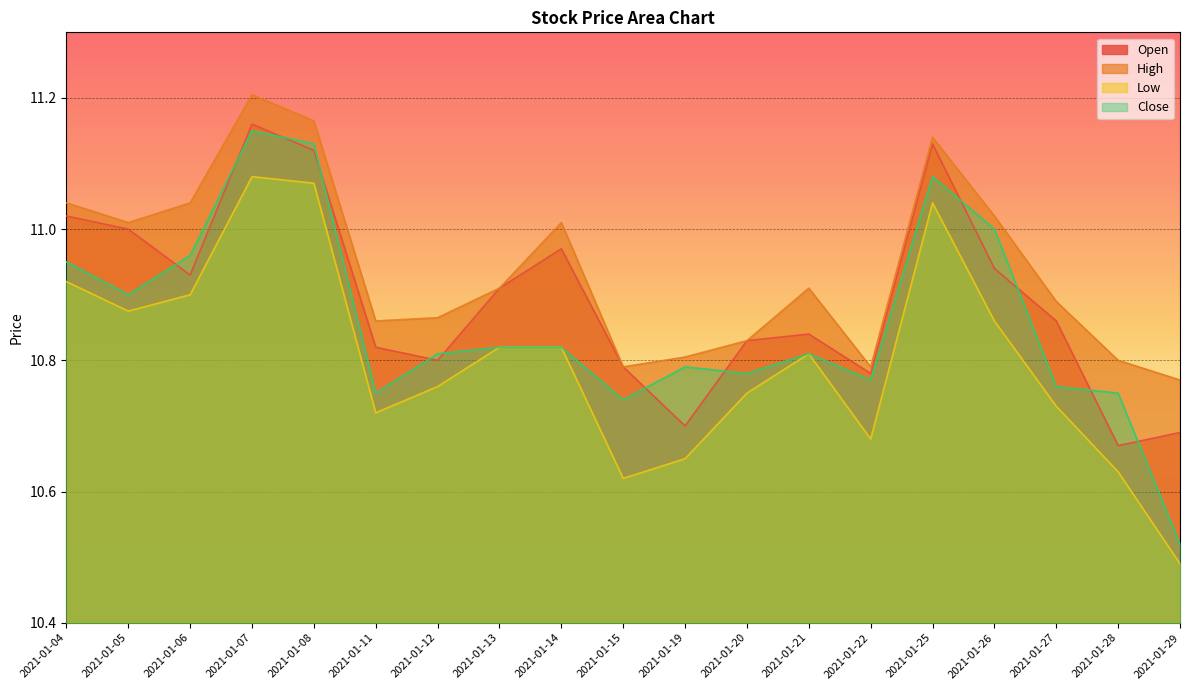

What is the spread (max minus min) of values at 2021-01-05?

0.1